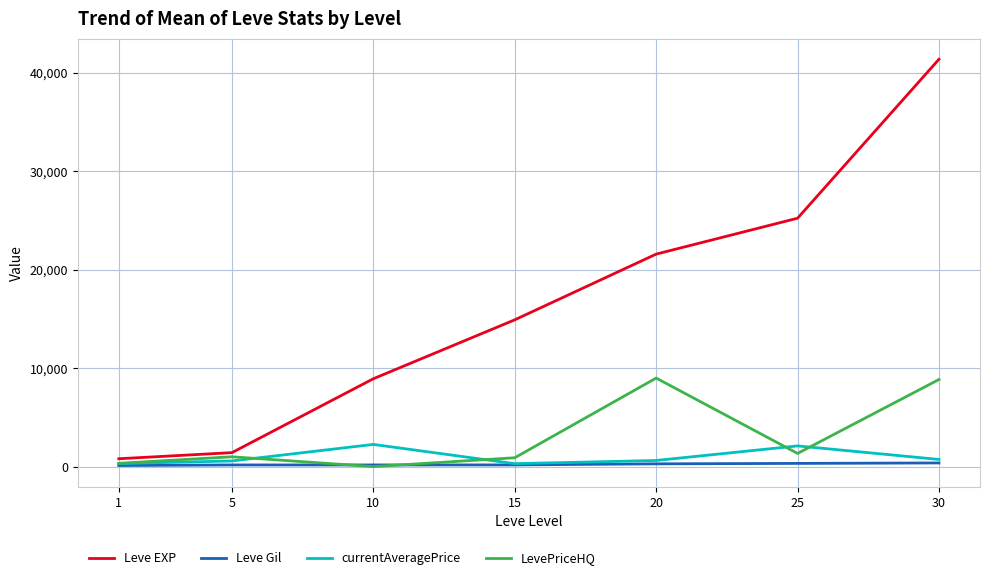

The LevePriceHQ series shows 8856.0 at 30. True or false?

True